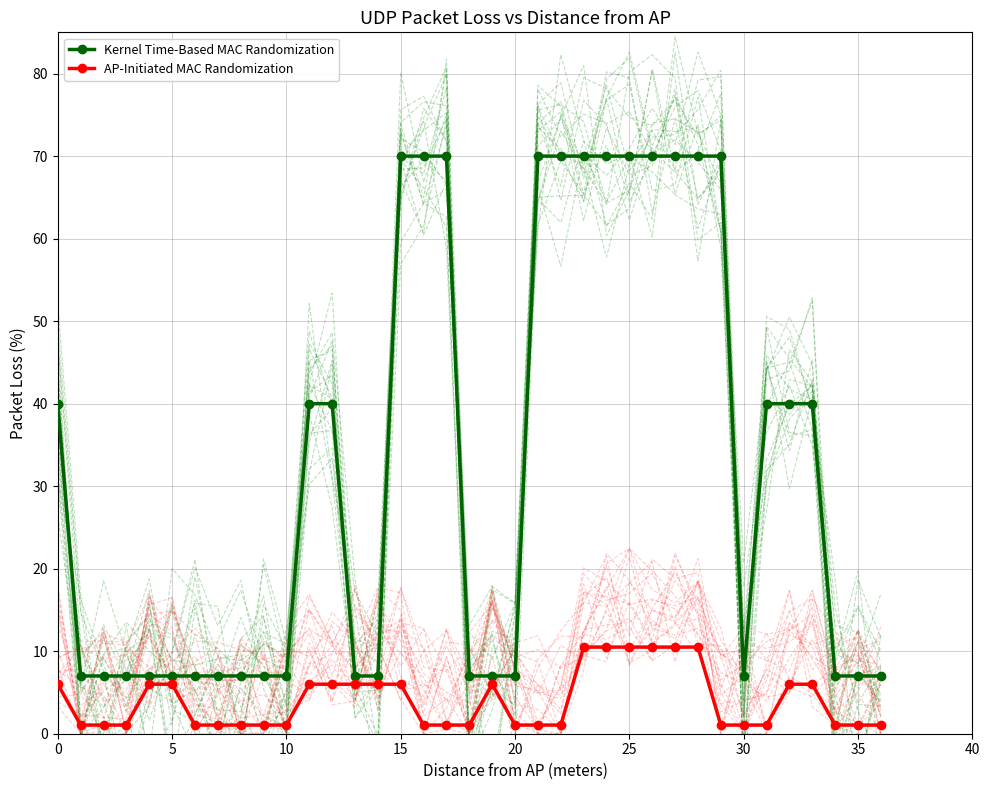

The AP-Initiated MAC Randomization series shows 1.1 at 35. True or false?

True